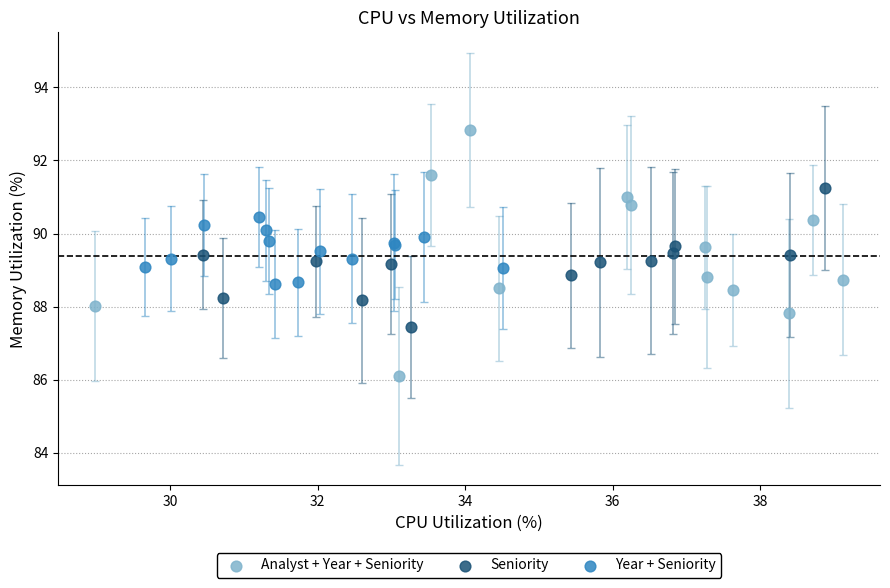

Which series contains the lowest Y value?

Analyst + Year + Seniority